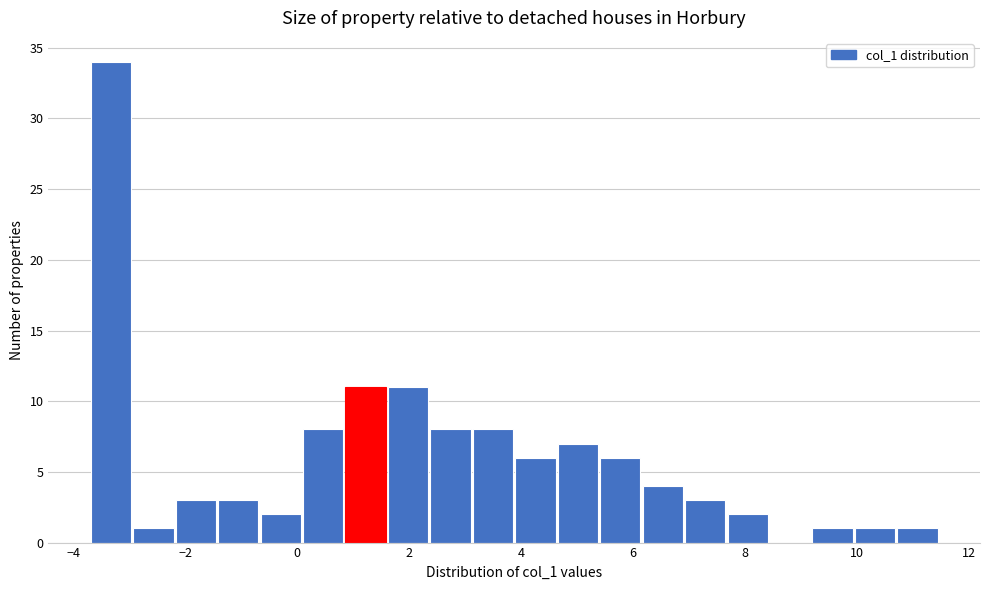

Read against the x-axis, roughly where is the centre of the tallest bar?

-3.4